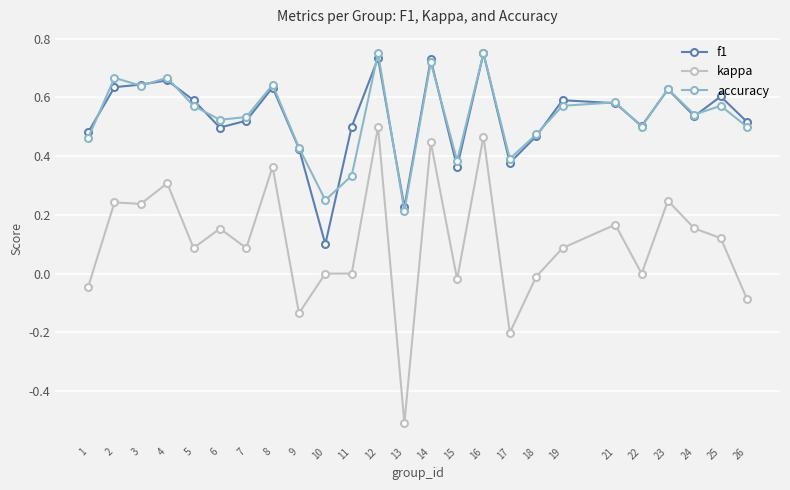

True or false: f1 has a value of 0.3 at 2.

False